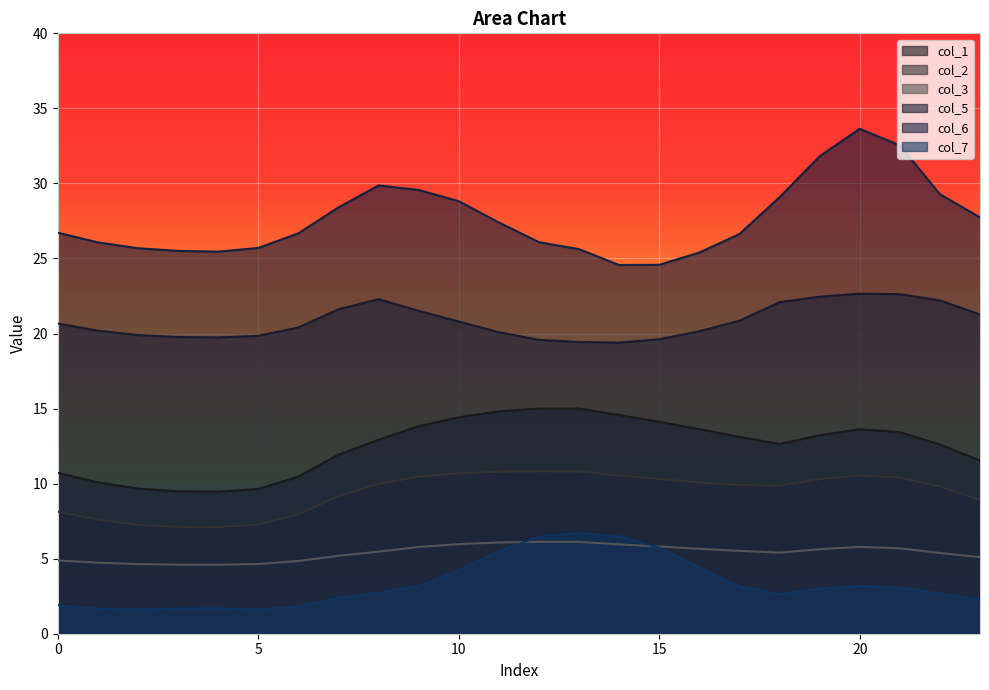

Does the chart display data point markers on the line(s)?

No